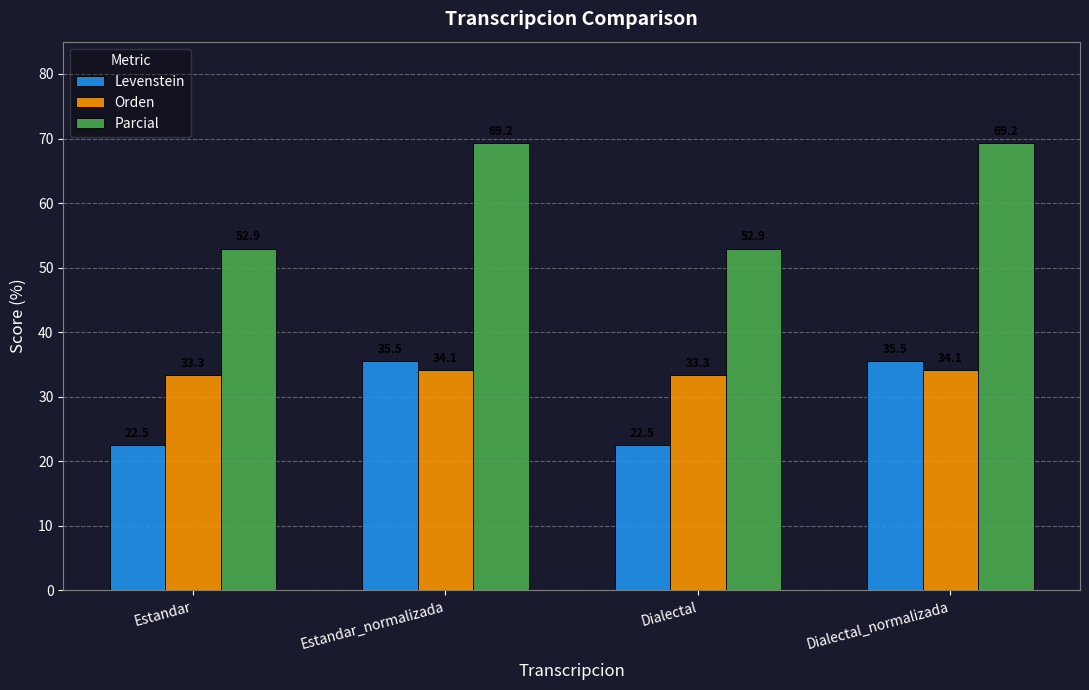

What position from the right is Dialectal?

2